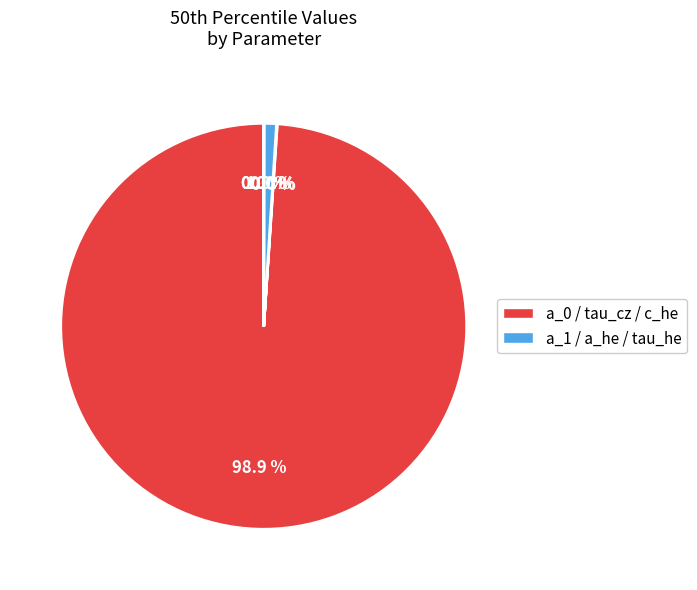

To the nearest percent, what is the difference between the largest and smallest slice percentages?

99%